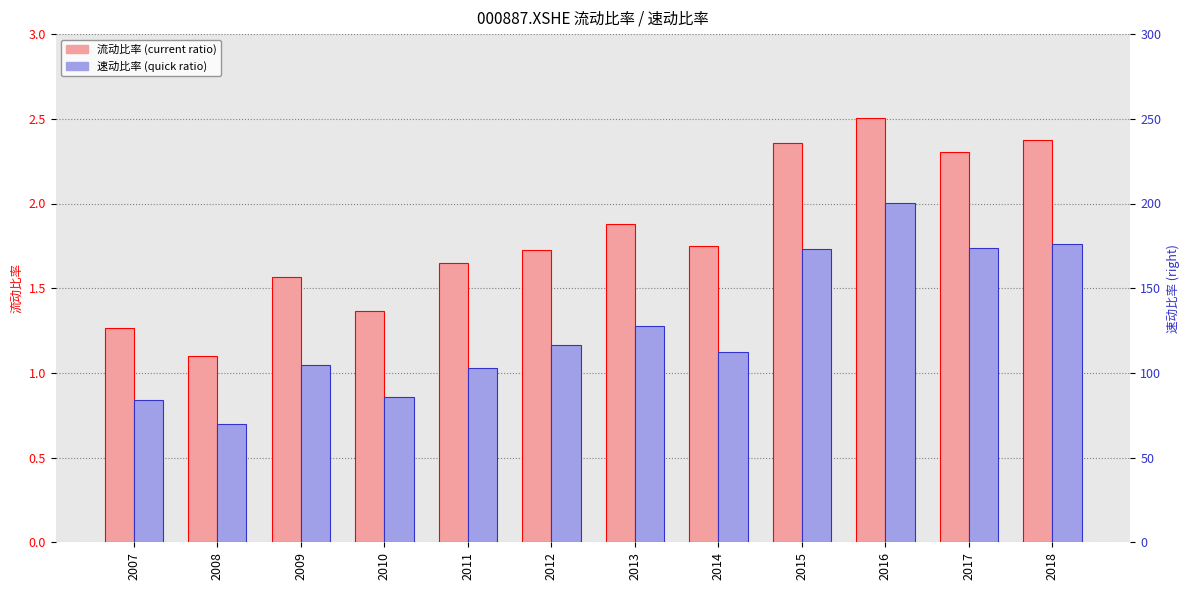

At which label is 流动比率 closest to 1?

2008